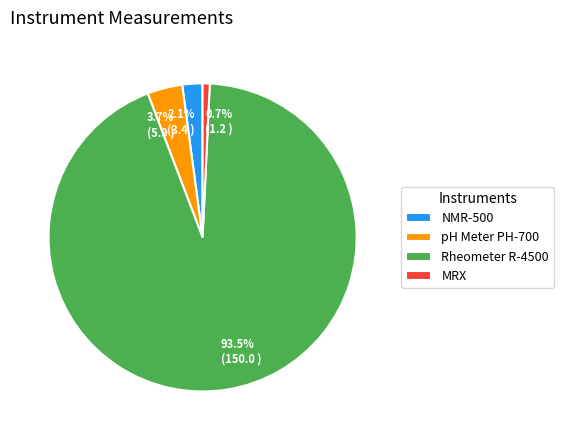

To the nearest percent, what is the difference between the NMR-500 and pH Meter PH-700 slice percentages?

2%